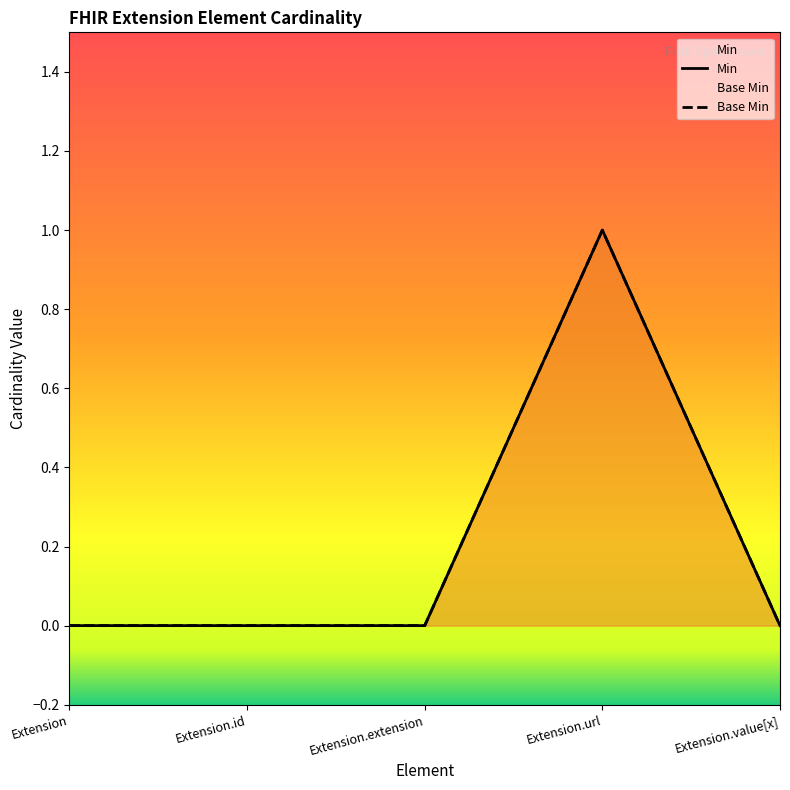

What is the highest value of the Min series?

1